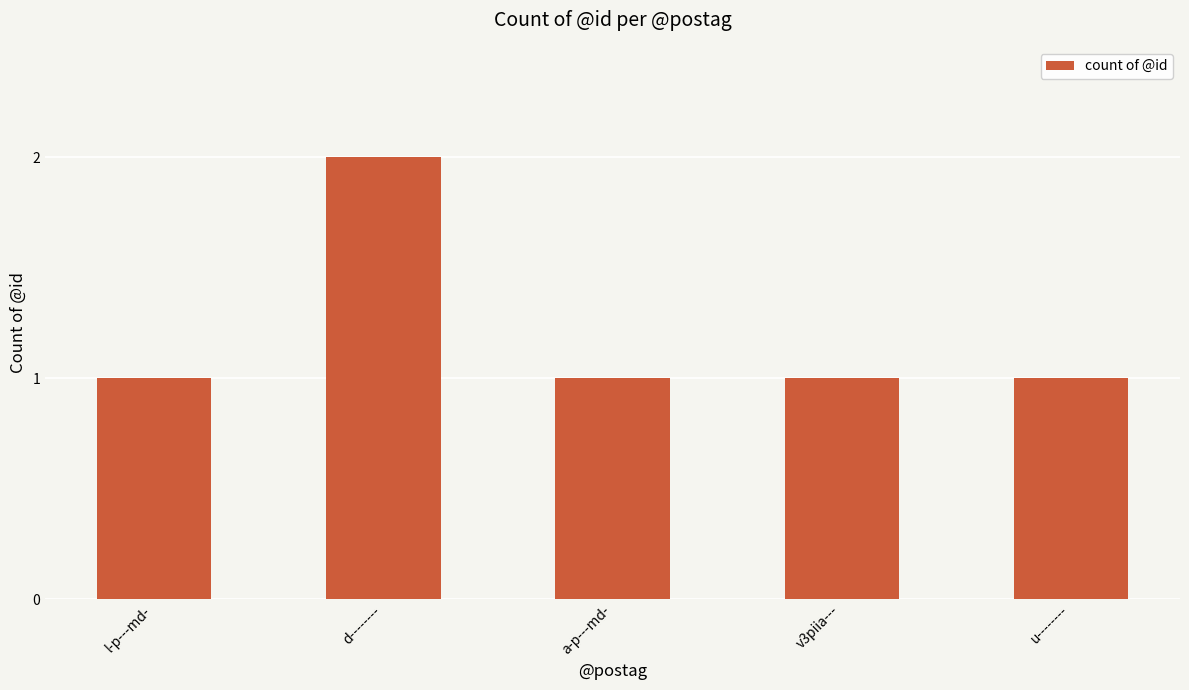

What is the sum of all values?

6